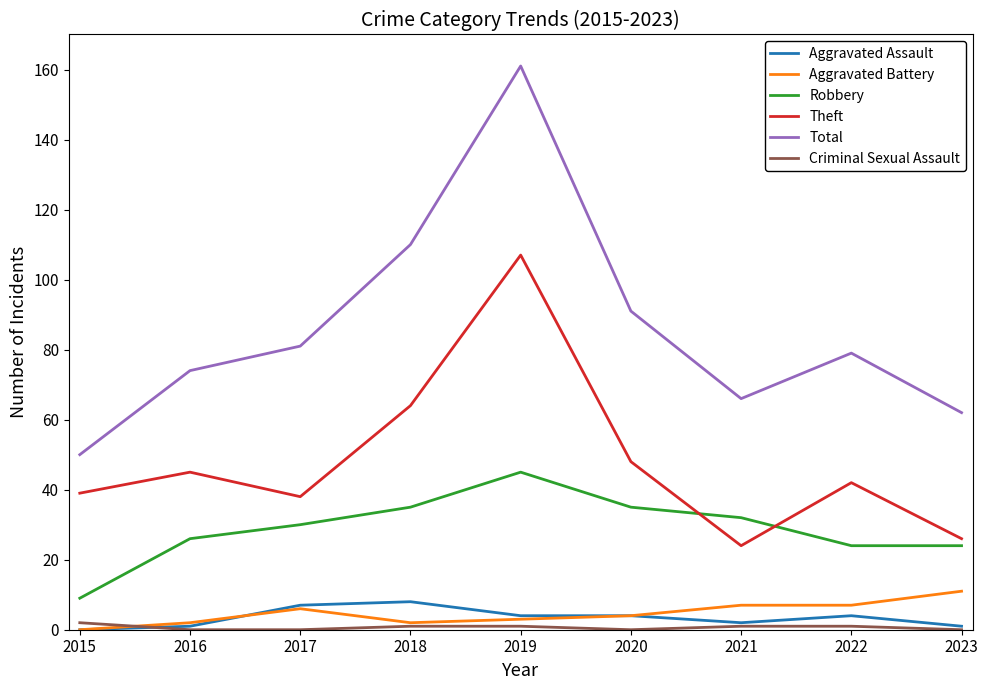

At which label does Total reach its minimum?

2015